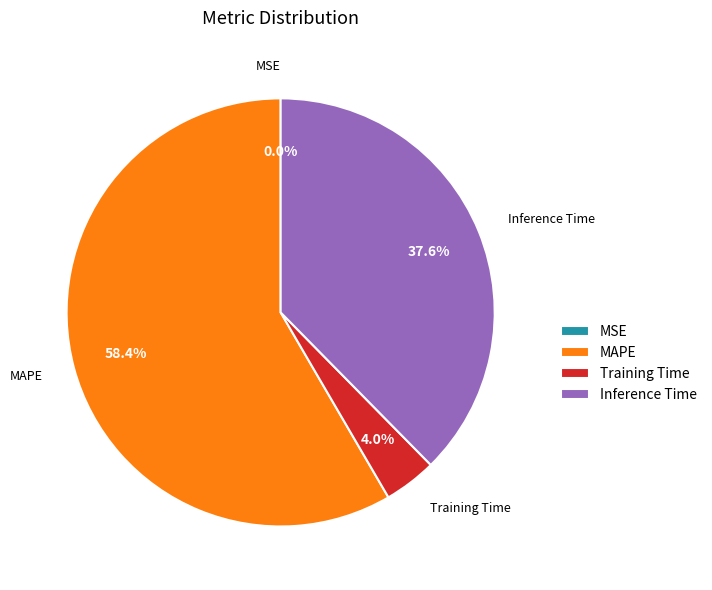

To the nearest percent, what is the difference between the Training Time and MAPE slice percentages?

54%